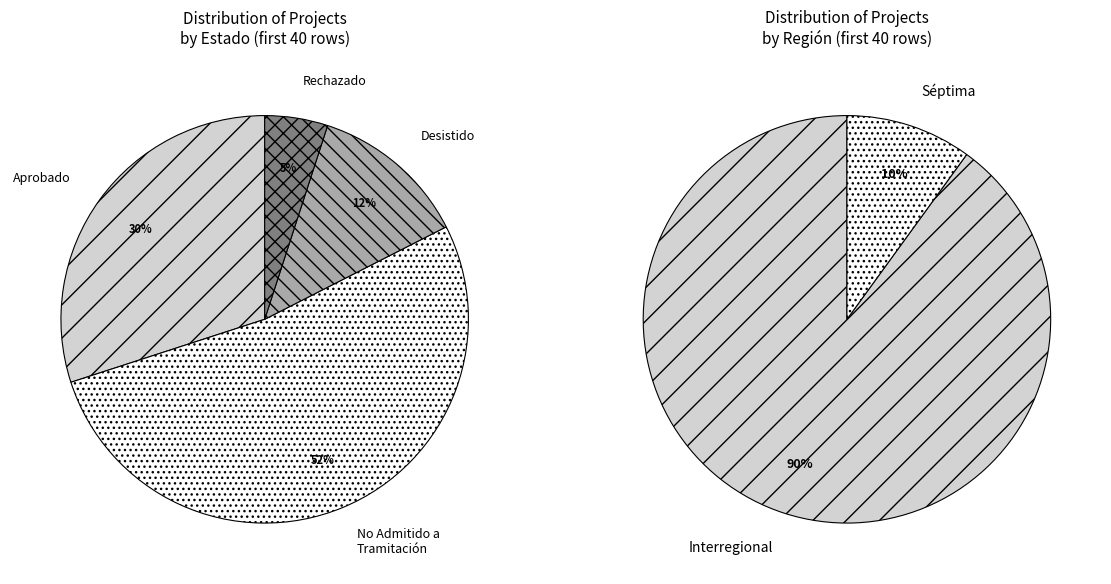

The Other slice represents 1% of the pie. True or false?

False